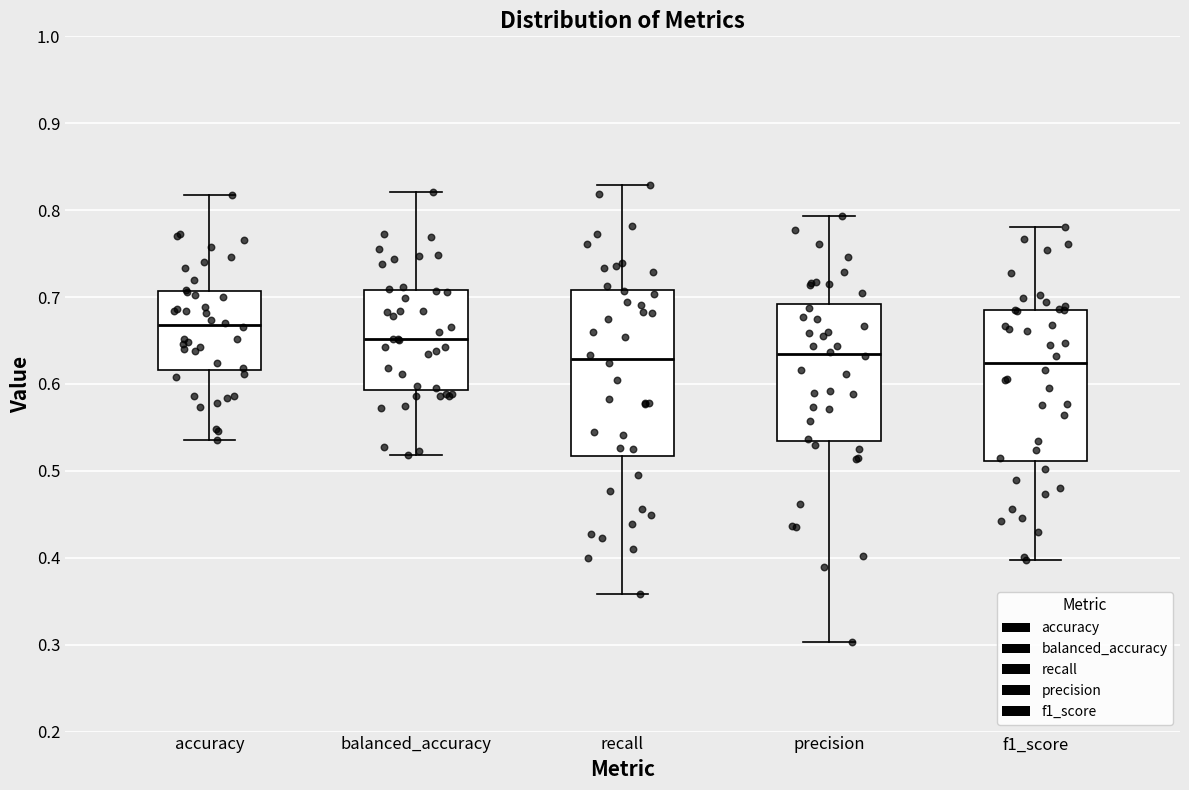

Comparing the boxes themselves (not the whiskers), which one is the tallest?

recall